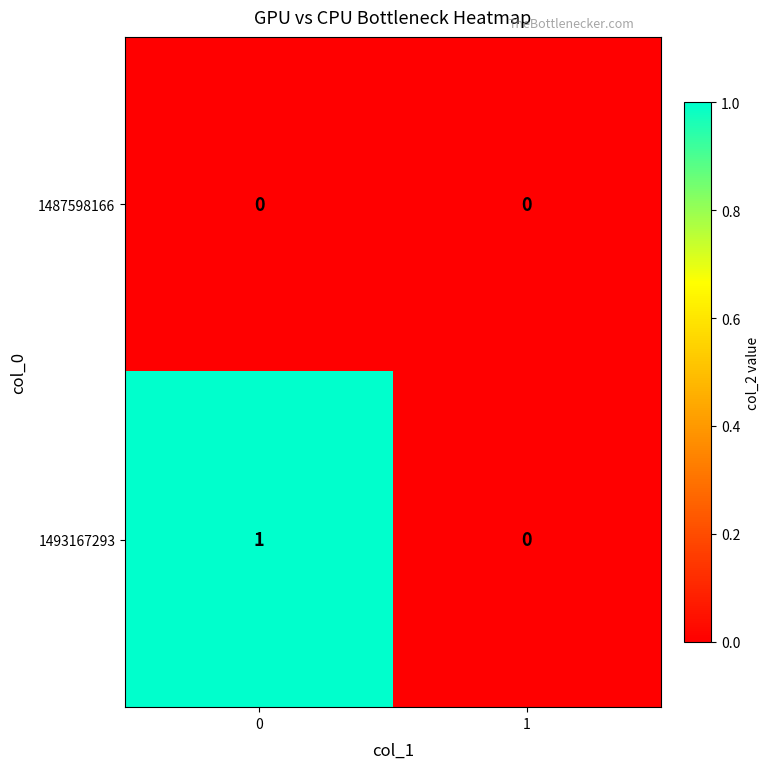

Which series has the largest total across all categories?

1493167293